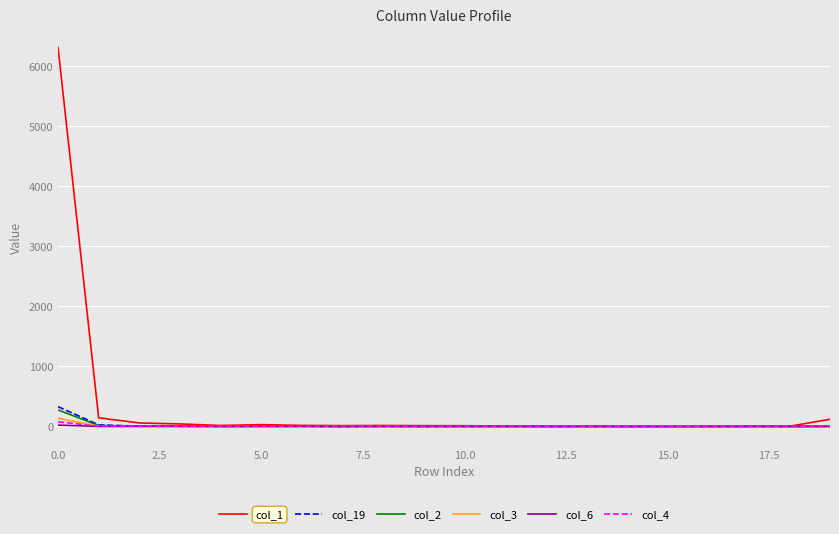

What is the maximum value shown in the chart?

6304